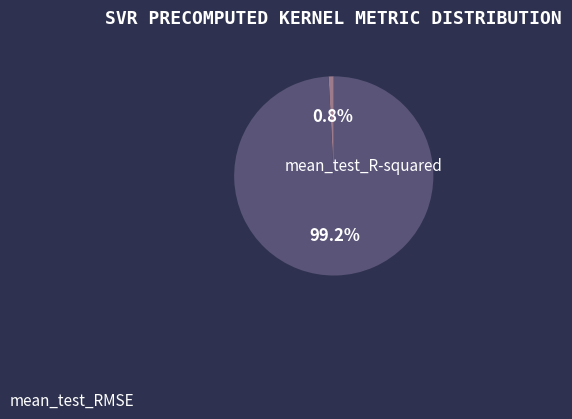

Count the number of slices in the pie.

2